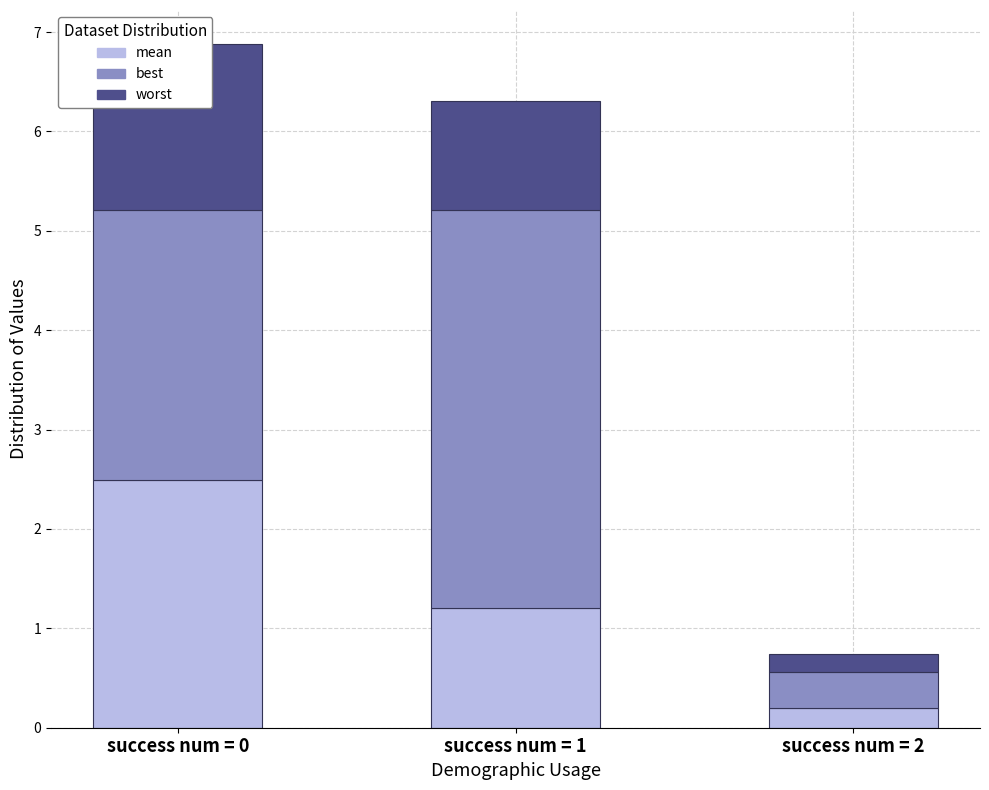

Which series has the largest range (max minus min)?

best